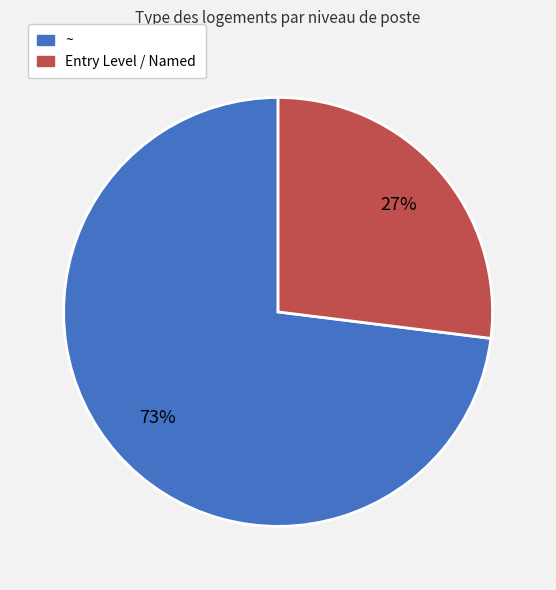

How many slices are in this pie chart?

2